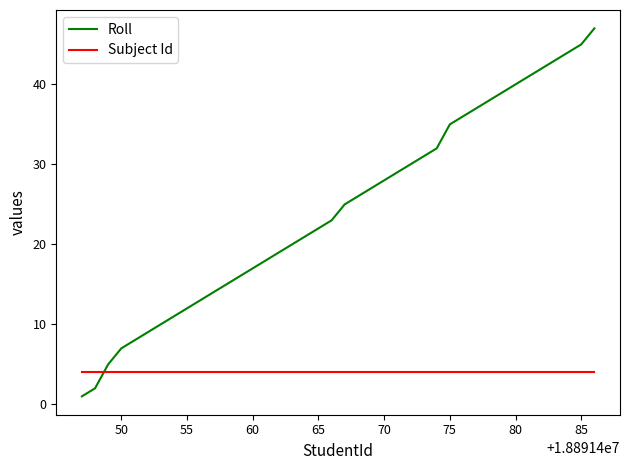

Which series has the largest total across all categories?

Roll